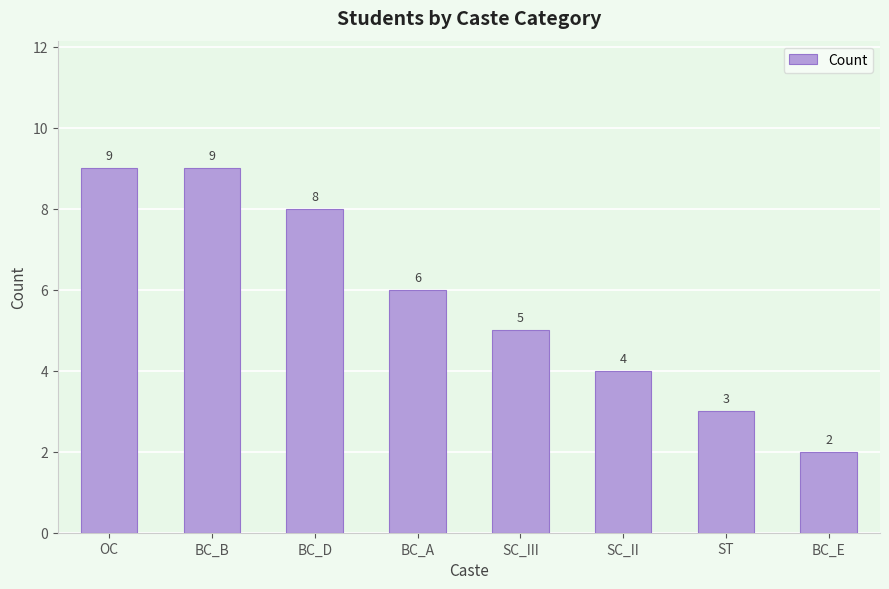

What is the greatest value displayed?

9